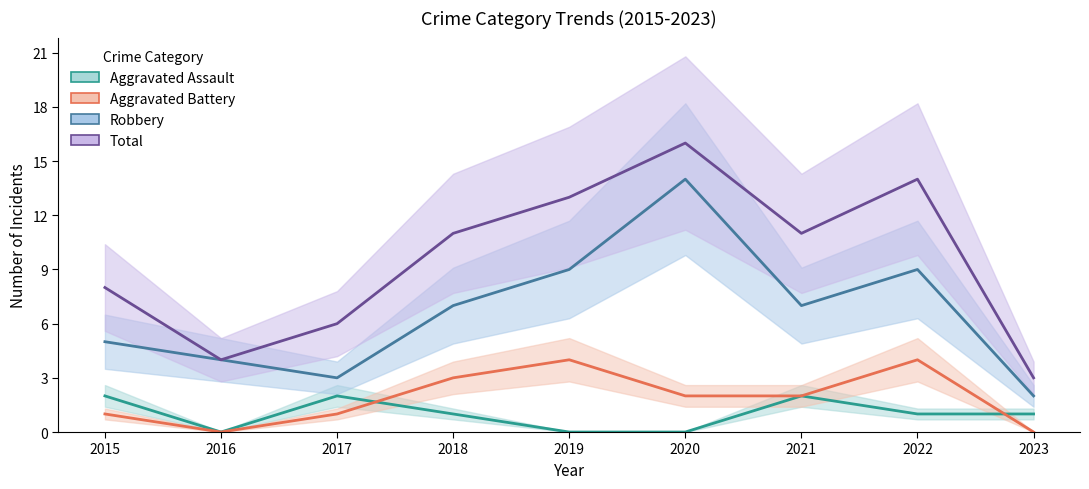

The value of Robbery at 2022 is 3. True or false?

False